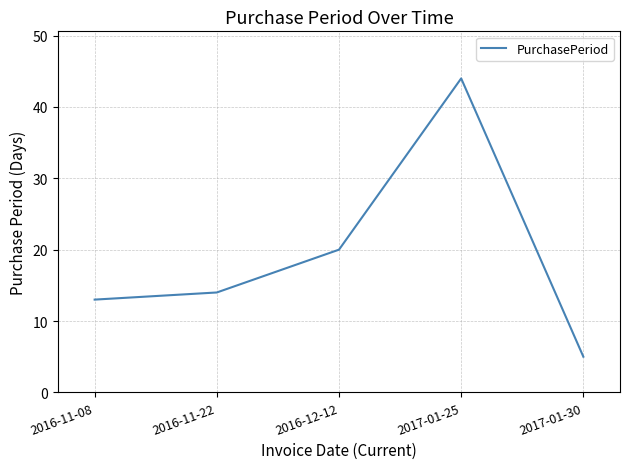

What is the smallest value displayed?

5